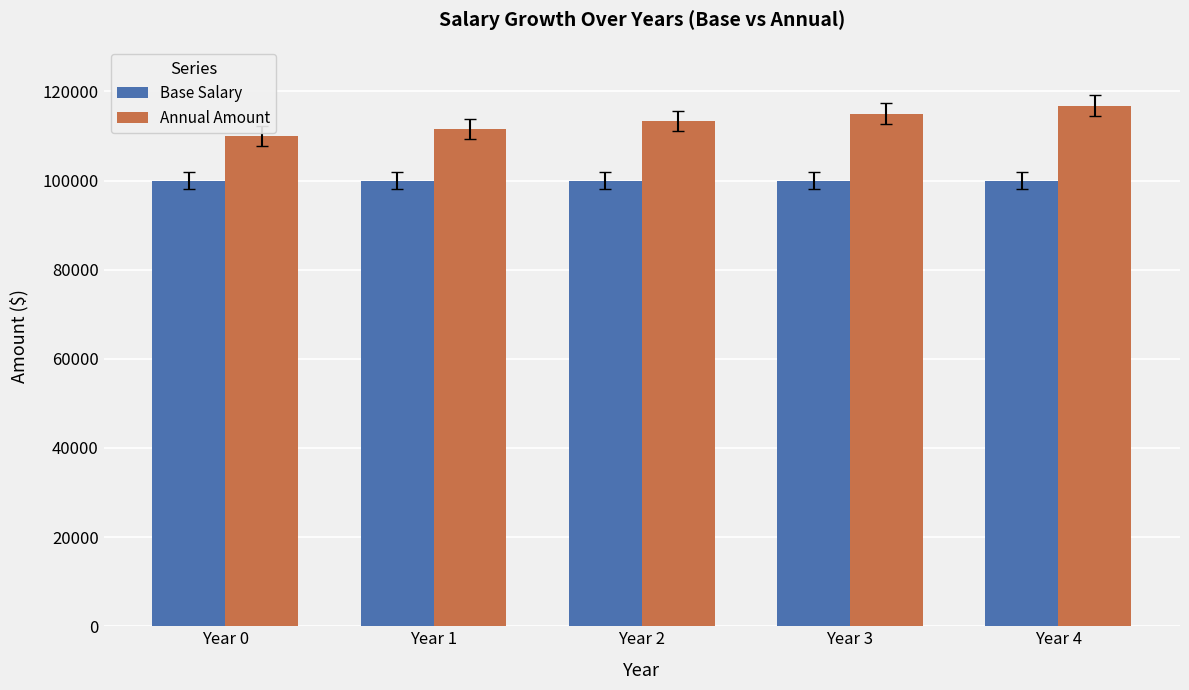

Which category has the lowest value in the Annual Amount series?

Year 0